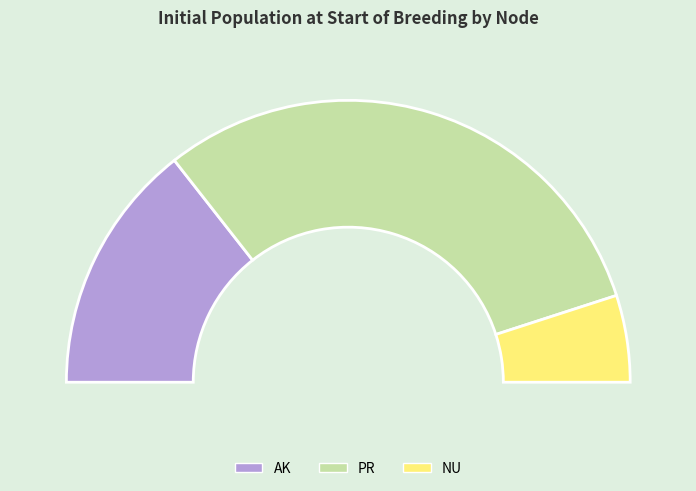

The AK slice represents 29% of the pie. True or false?

True